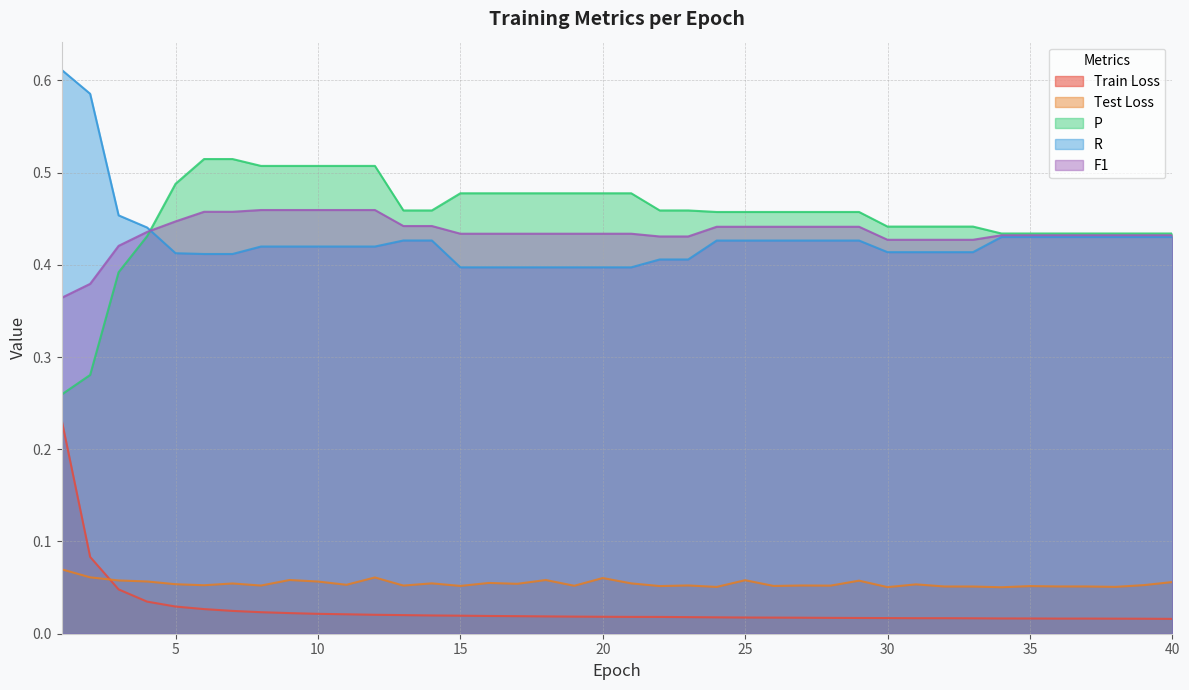

What is the lowest value of the R series?

0.4